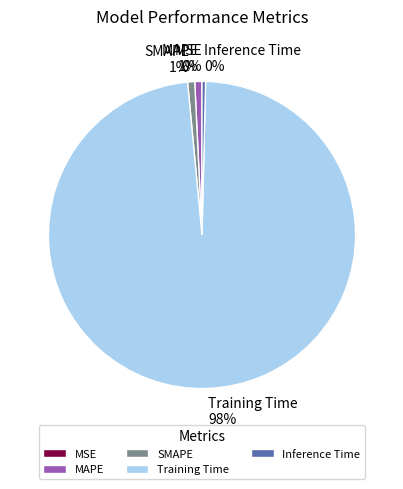

Combined, what portion of the pie is Training Time and MAPE?

98.9%